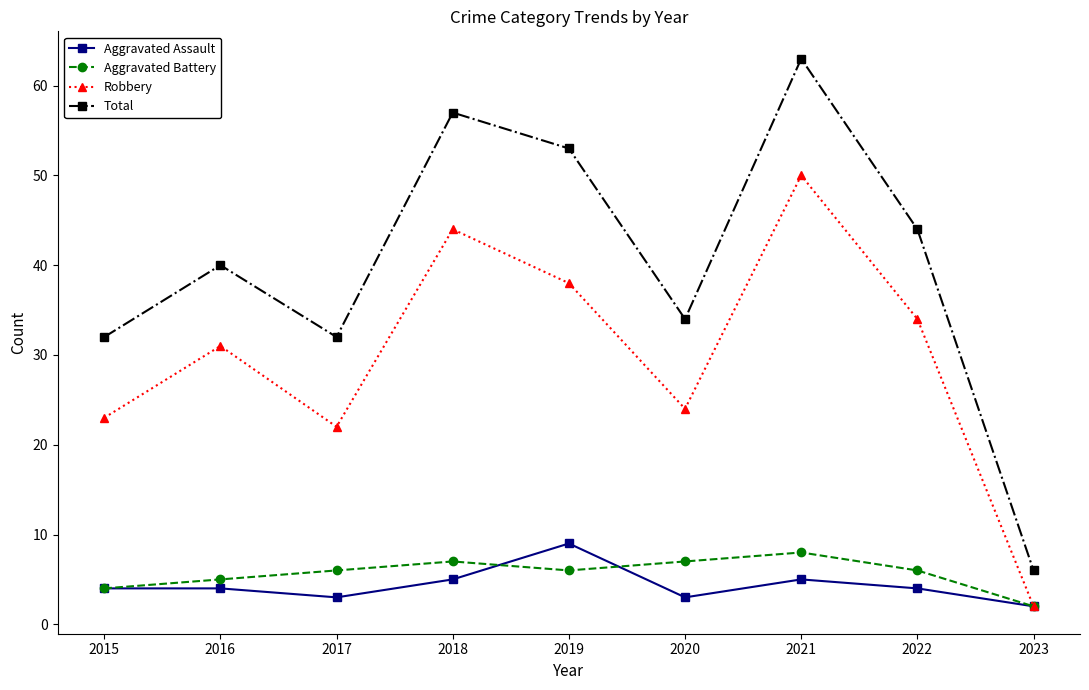

True or false: Aggravated Battery has more than 0 interior local peaks.

True